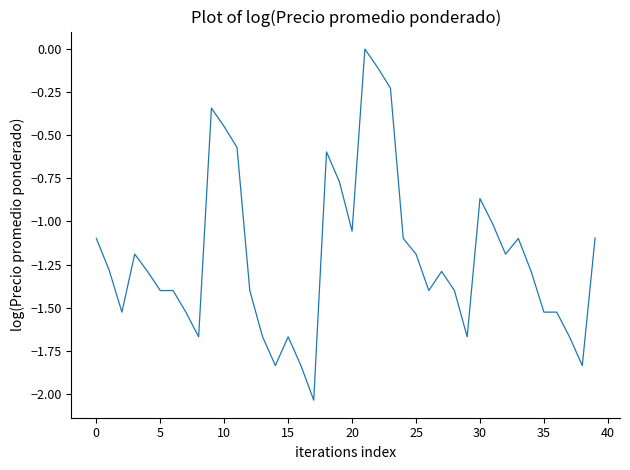

What is the minimum value shown in the chart?

-2.0